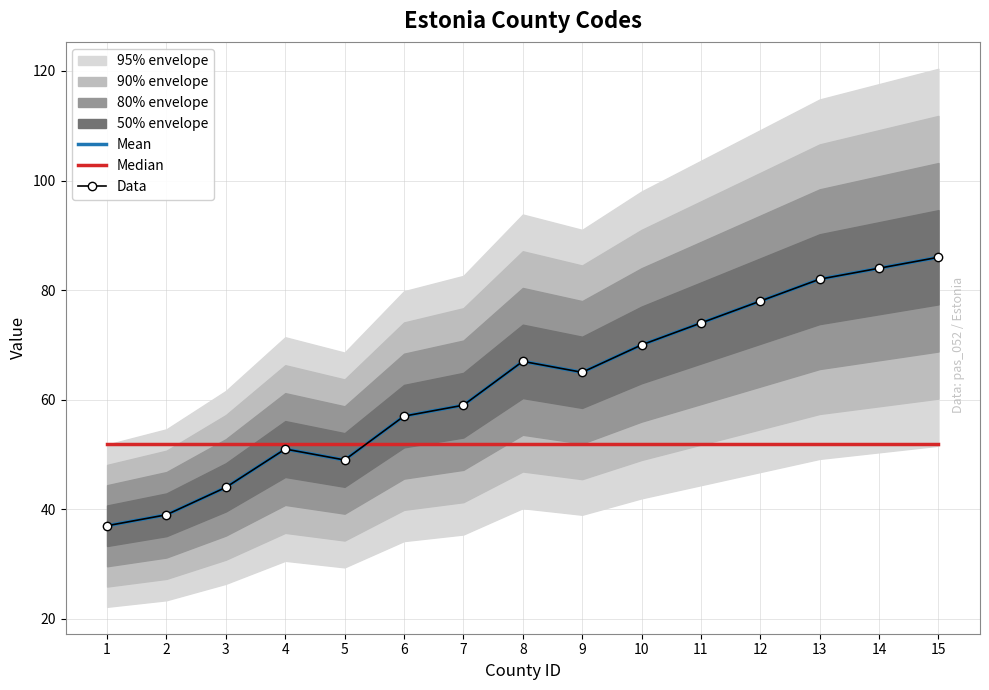

List the labels in order of Data value, smallest first.

1, 2, 3, 5, 4, 6, 7, 9, 8, 10, 11, 12, 13, 14, 15